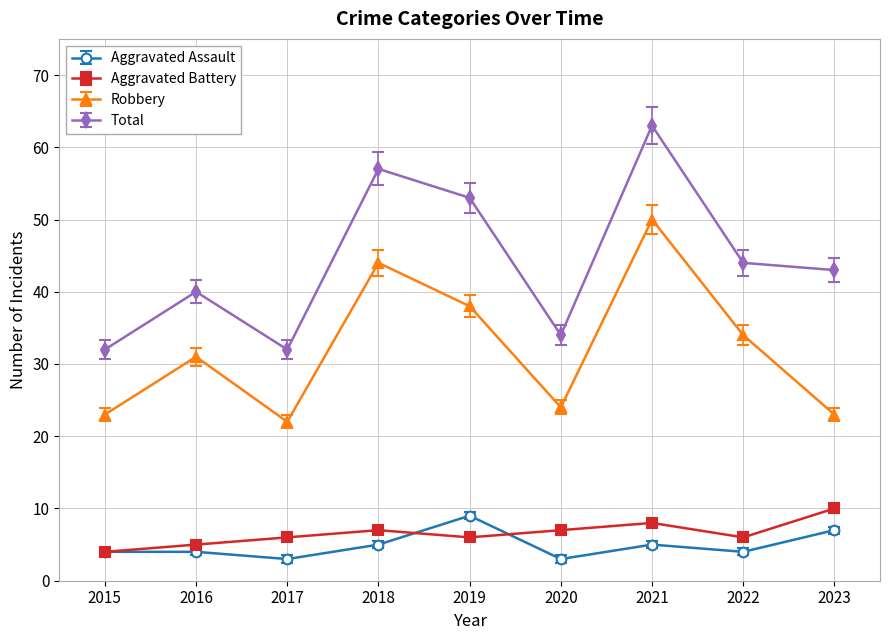

Where does the Aggravated Battery series first go above 6?

2018